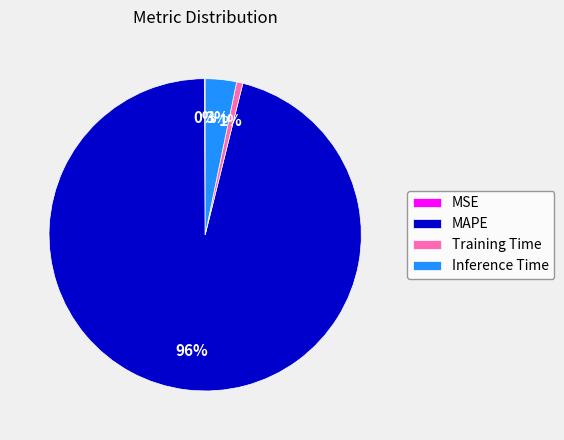

Combined, do Training Time and MAPE account for over 50%?

Yes